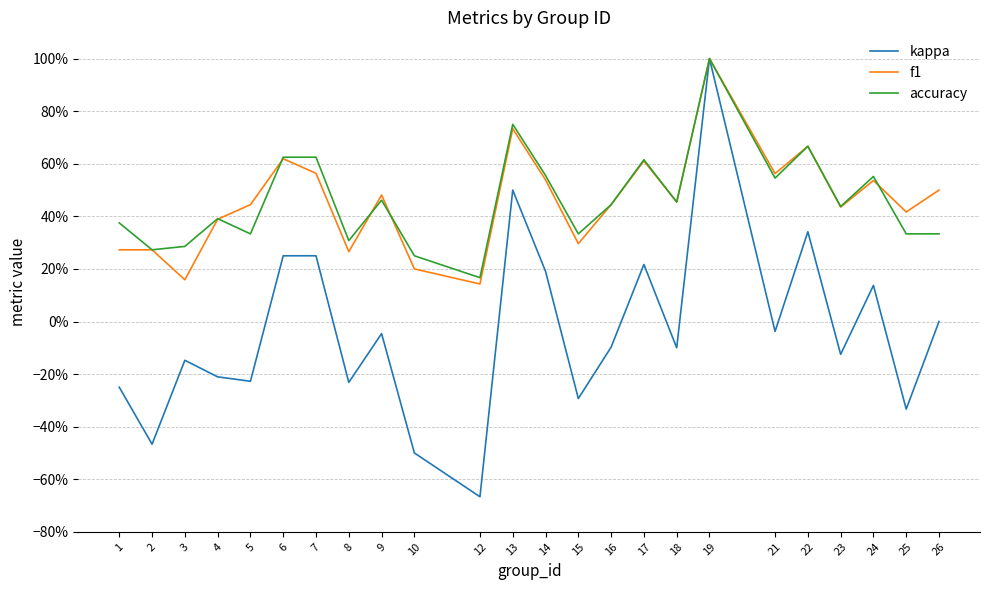

Does the chart display data point markers on the line(s)?

No